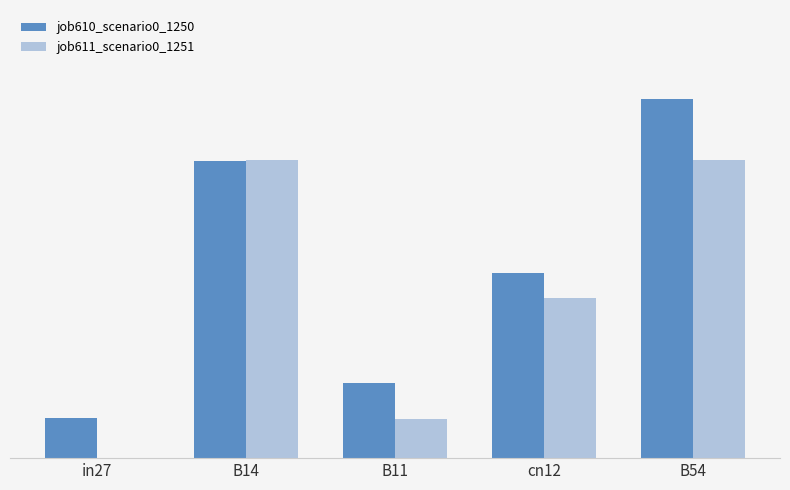

Rank the series by their average value, from highest to lowest.

job610_scenario0_1250, job611_scenario0_1251